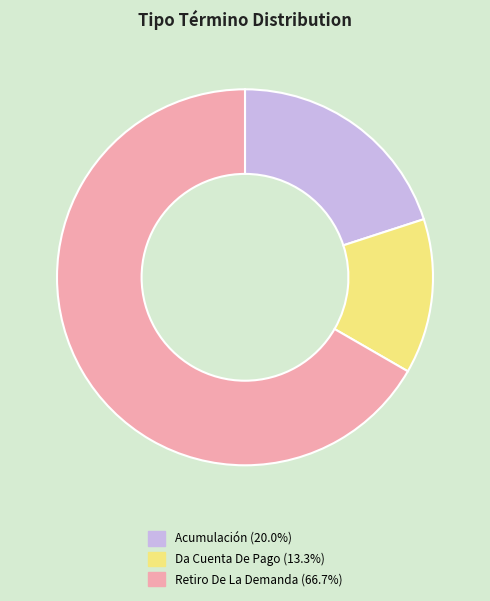

True or false: Da Cuenta De Pago accounts for 13% of the total.

True